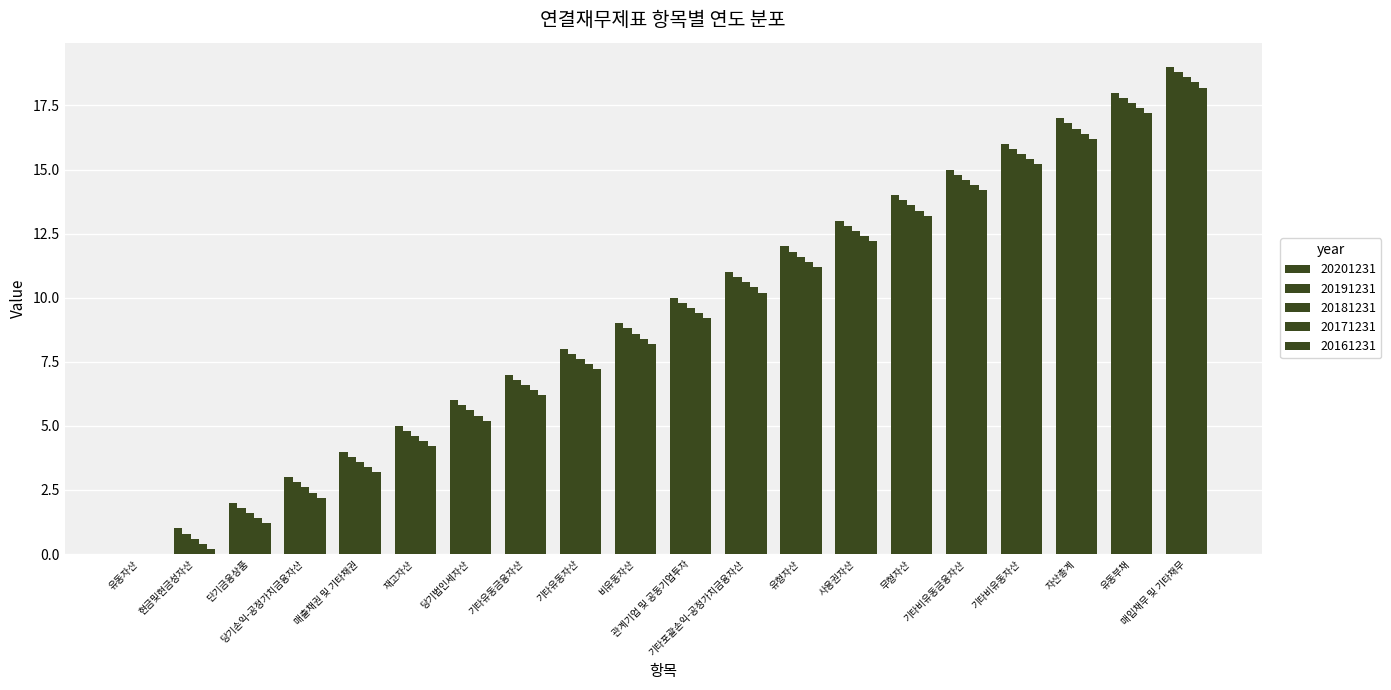

Does the chart contain stacked bars?

No